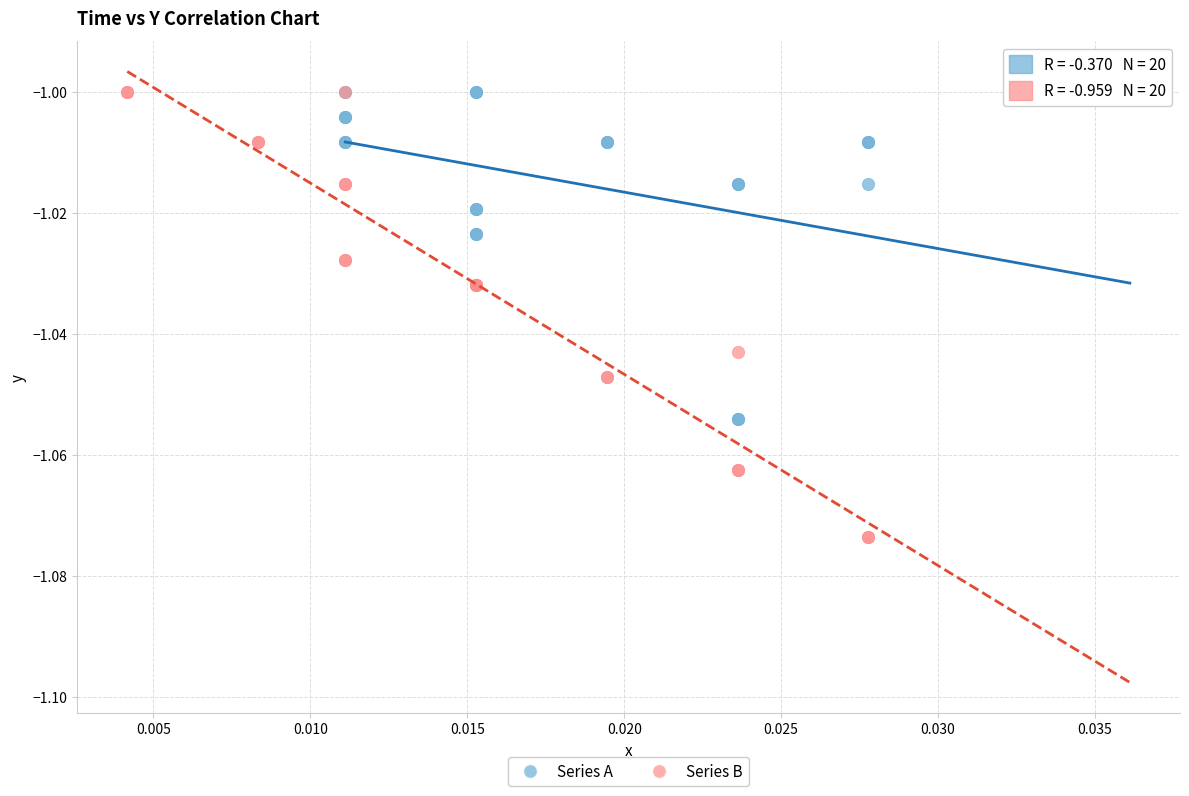

Which series contains the lowest Y value?

Series B